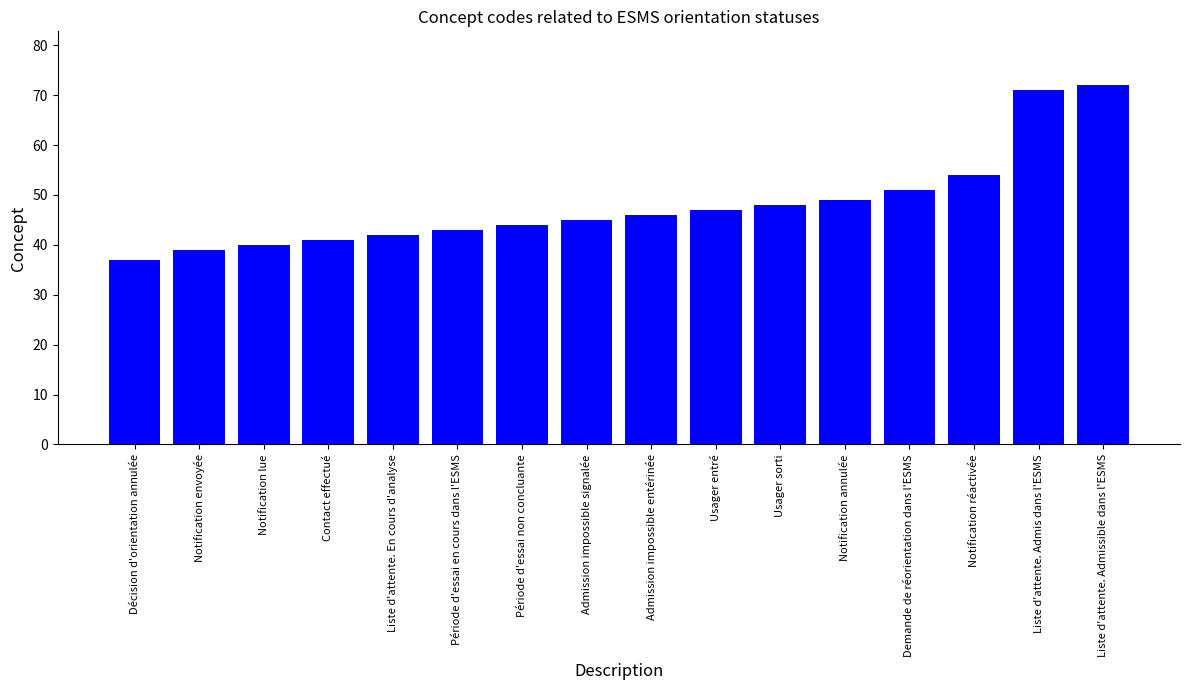

Reading left to right, what are all the values shown in this chart?

Décision d'orientation annulée=37	Notification envoyée=39	Notification lue=40	Contact effectué=41	Liste d'attente. En cours d'analyse=42	Période d'essai en cours dans l'ESMS=43	Période d'essai non concluante=44	Admission impossible signalée=45	Admission impossible entérinée=46	Usager entré=47	Usager sorti=48	Notification annulée=49	Demande de réorientation dans l'ESMS=51	Notification réactivée=54	Liste d'attente. Admis dans l'ESMS=71	Liste d'attente. Admissible dans l'ESMS=72